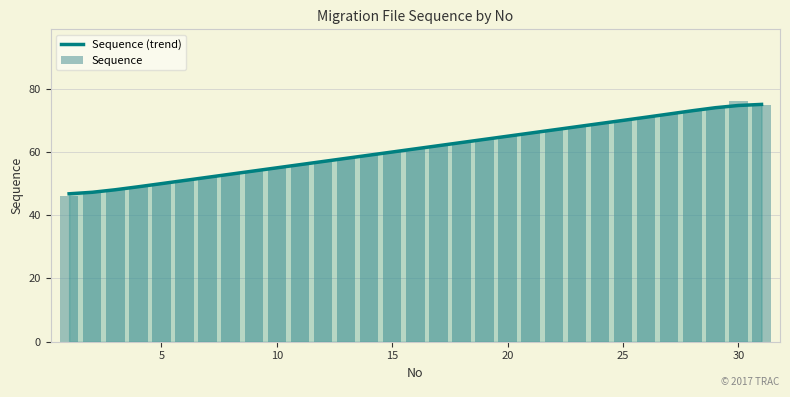

What is the sum of all Sequence (trend) values?

1891.0